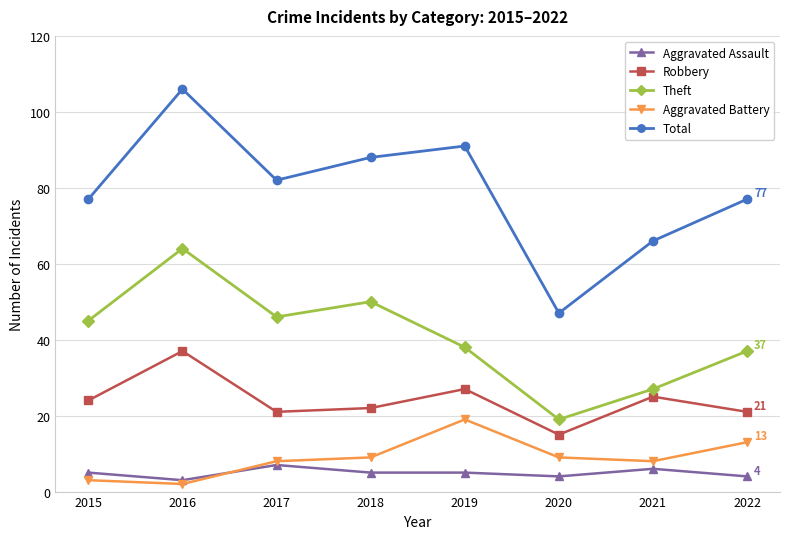

Rank the series by their maximum value, from lowest to highest.

Aggravated Assault, Aggravated Battery, Robbery, Theft, Total